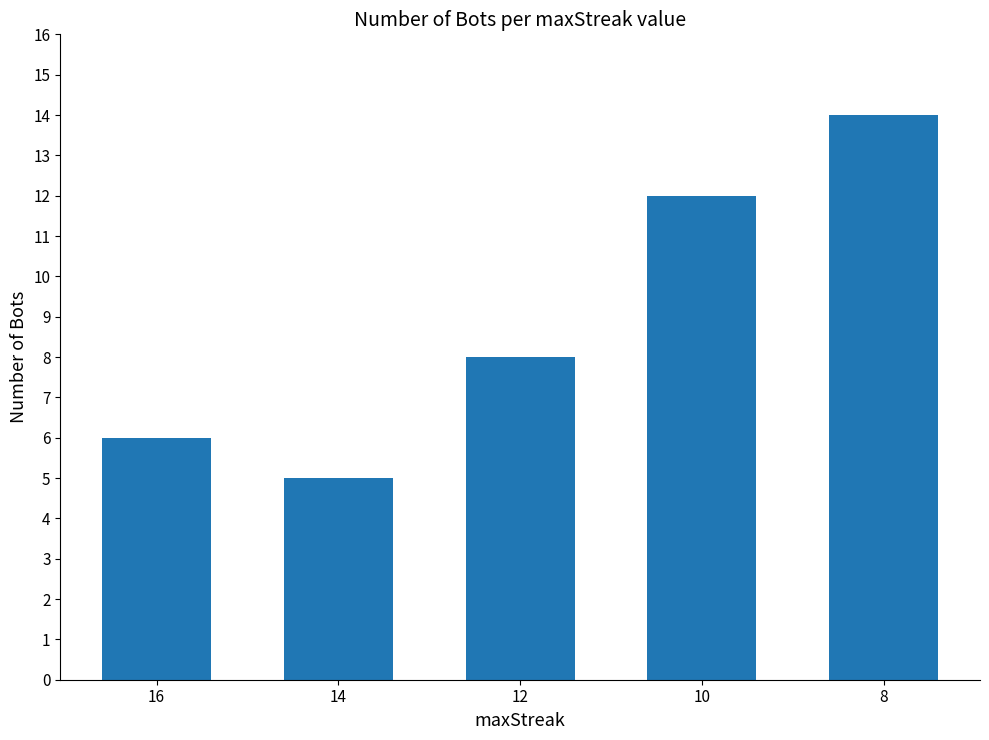

The value at 16 is 1. True or false?

False